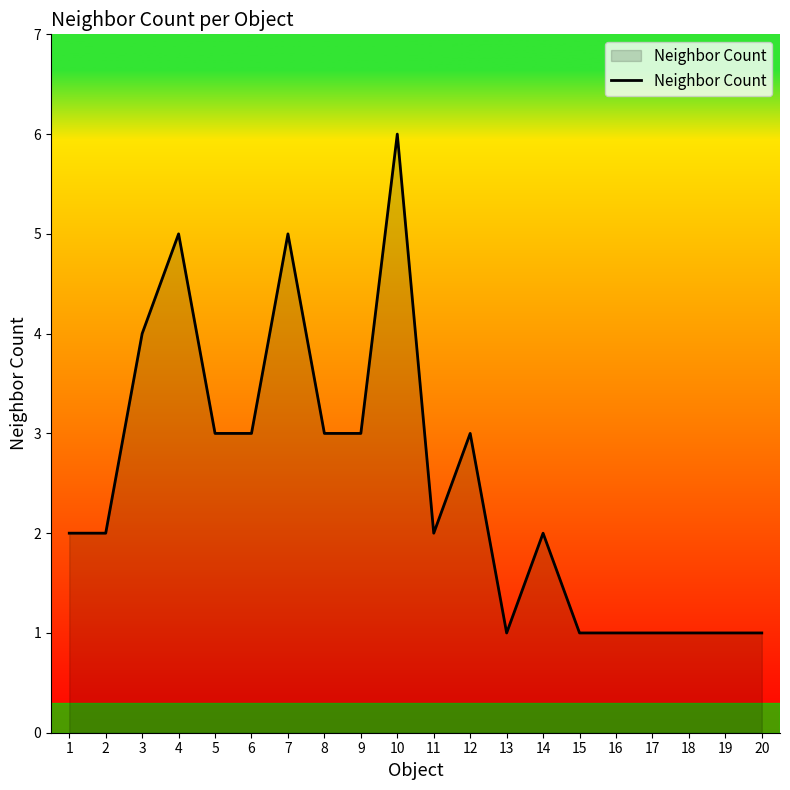

True or false: the data shows 2 at 20.

False